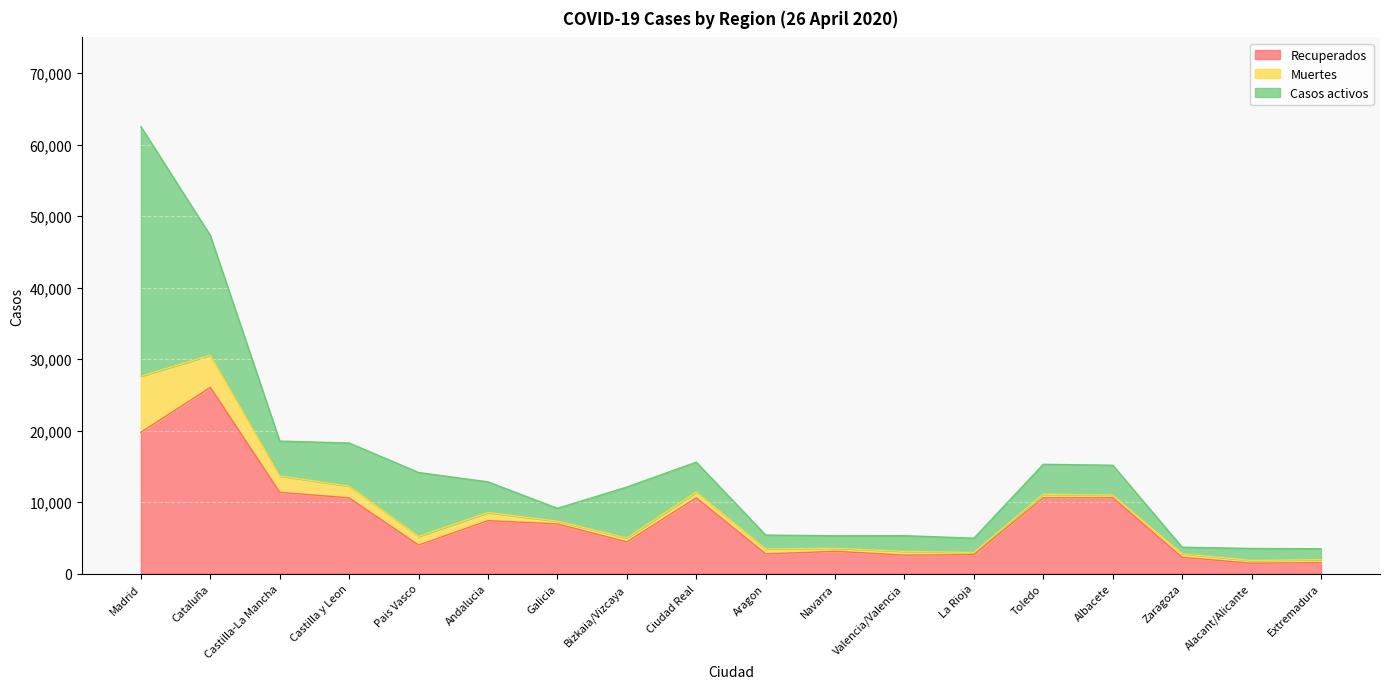

Reading right to left, extract all data points from this chart.

Recuperados: 1532	1443	2274	10597	10597	2636	2583	3108	2744	10597	4423	6945	7398	3979	10587	11357	26037	19760
Muertes: 416	388	491	373	504	311	515	429	709	802	551	388	1131	1212	1639	2292	4498	7848
Casos activos: 1510	1677	913	4178	4178	1999	2194	1737	1929	4178	7124	1783	4295	8941	6033	4876	16753	34902